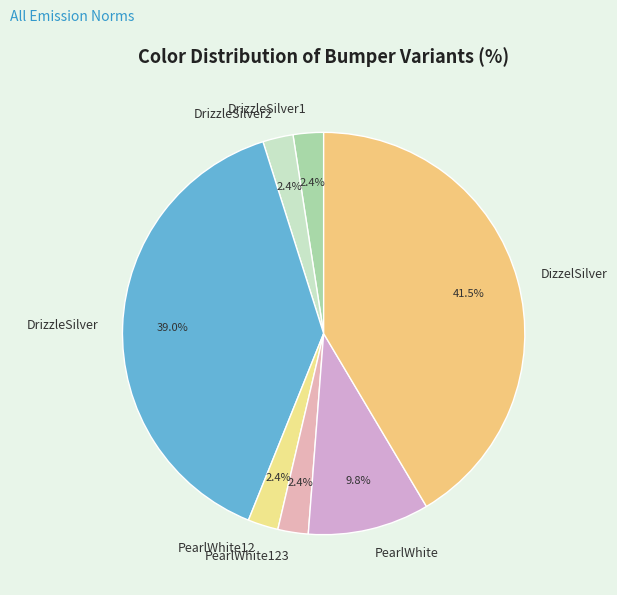

What percentage is the DrizzleSilver slice, to the nearest percent?

39%